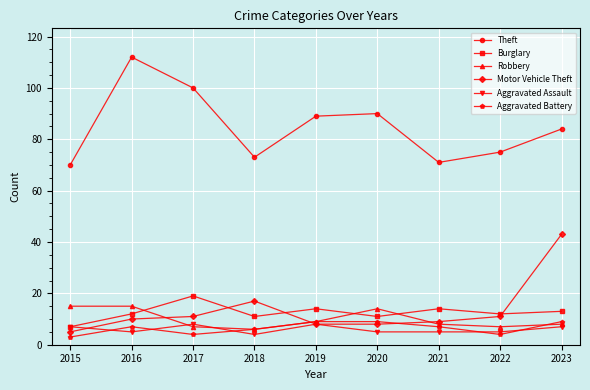

What is the difference between the maximum and minimum values in the Theft series?

42